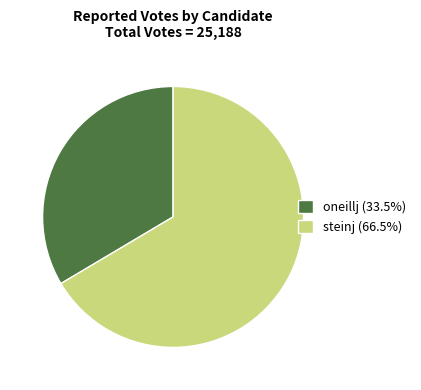

Rank the categories by value from lowest to highest.

oneillj, steinj